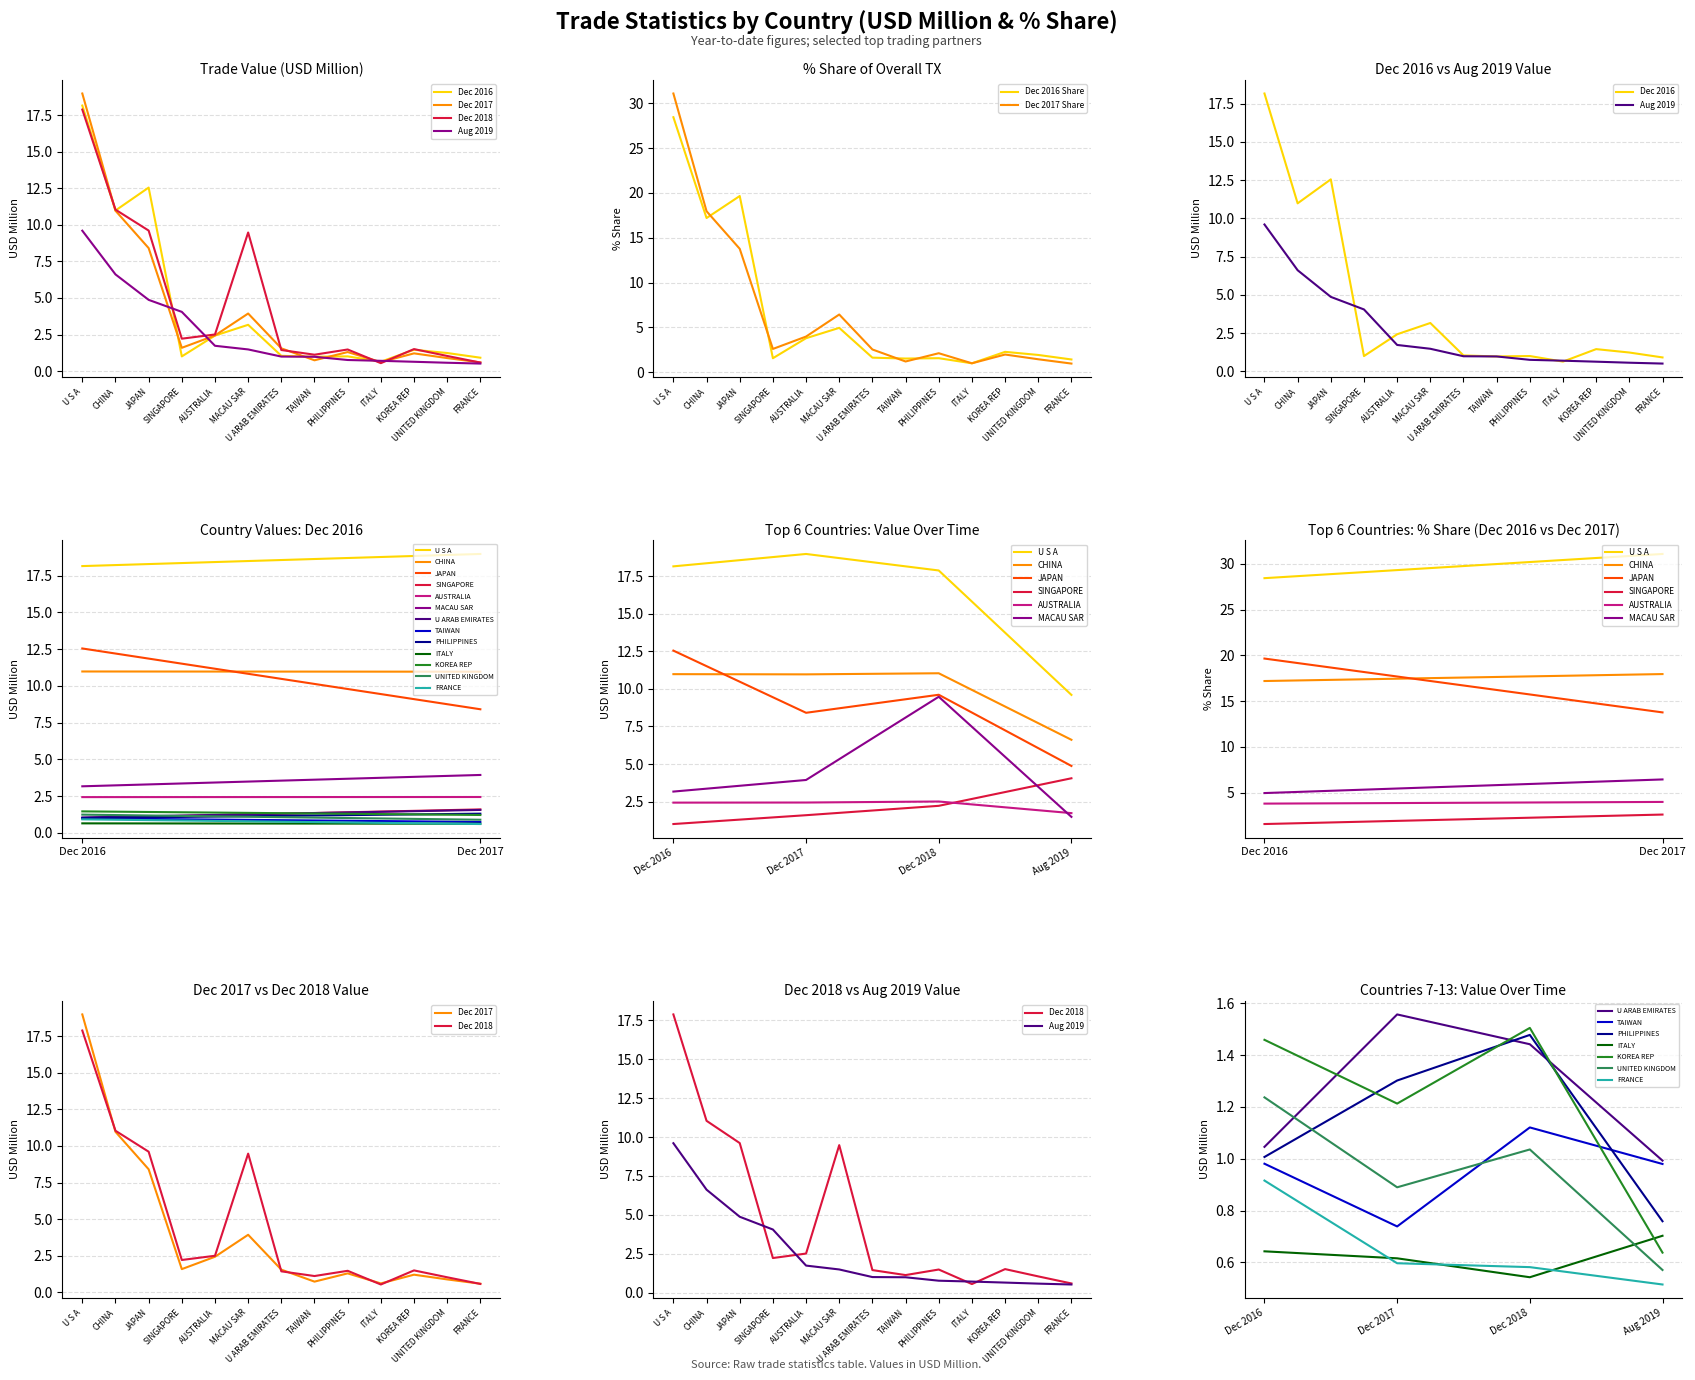

What is the maximum value shown in the chart?

31.1